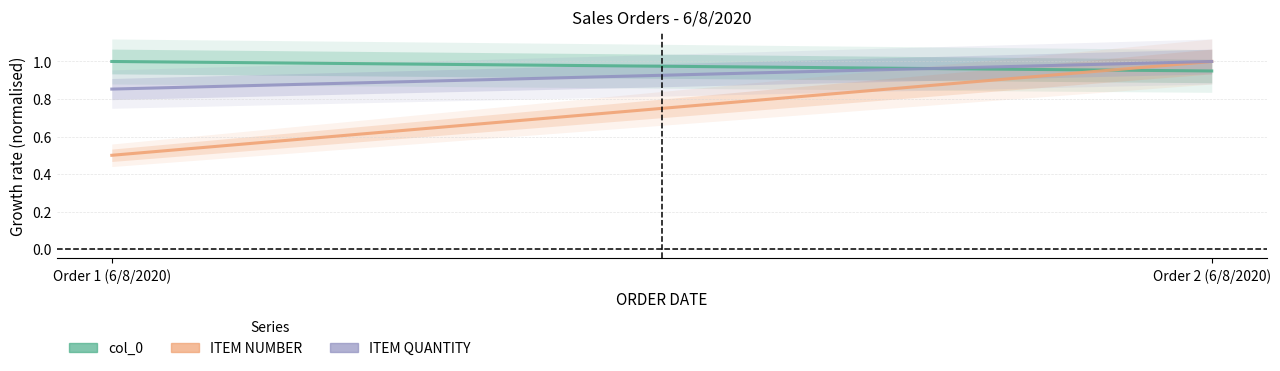

What is the difference between the maximum and minimum values in the col_0 series?

0.1